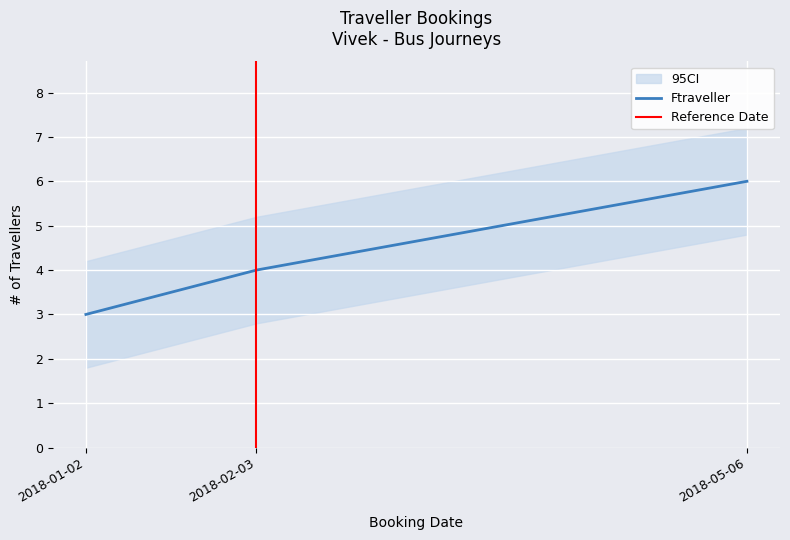

Approximately how many times larger is the value at 2018-05-06 compared to 2018-02-03?

1.5